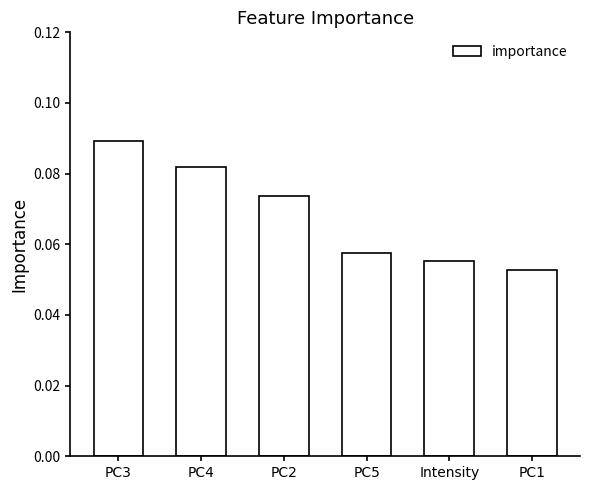

Which label corresponds to the largest value in the chart?

PC3